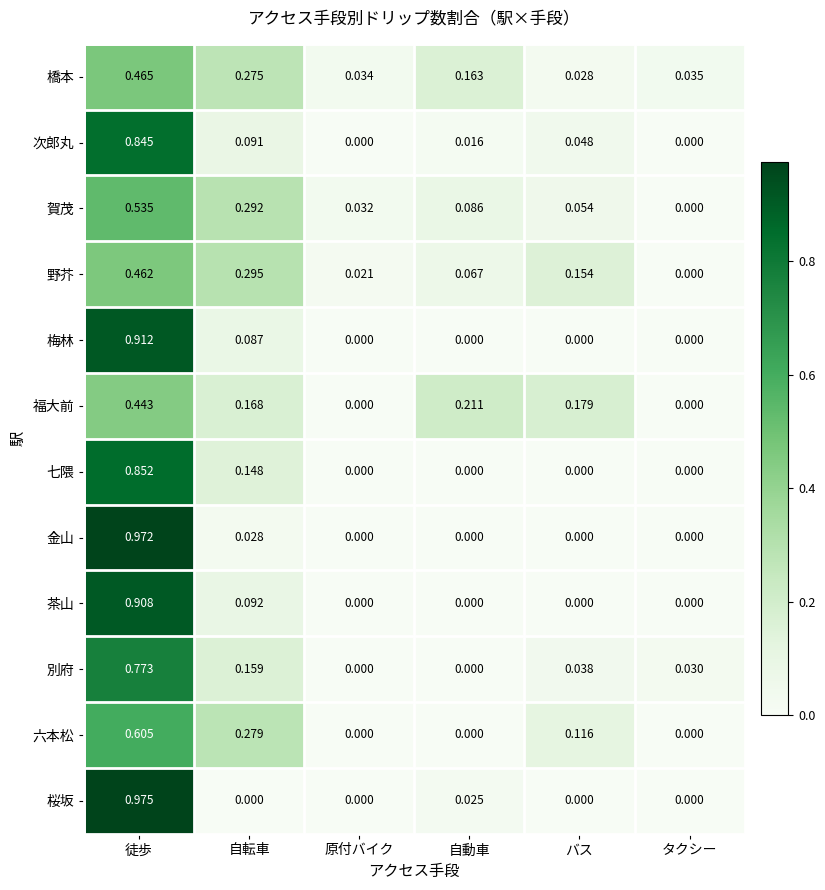

Is the value of 賀茂 at 原付バイク greater than the value of 野芥 at 徒歩?

No